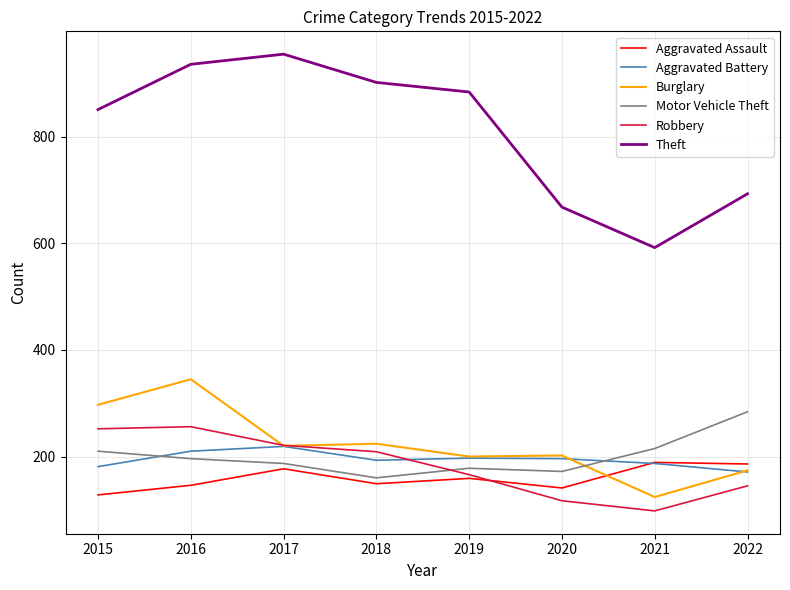

What value does the Aggravated Battery series have at 2021, to the nearest 5?

185